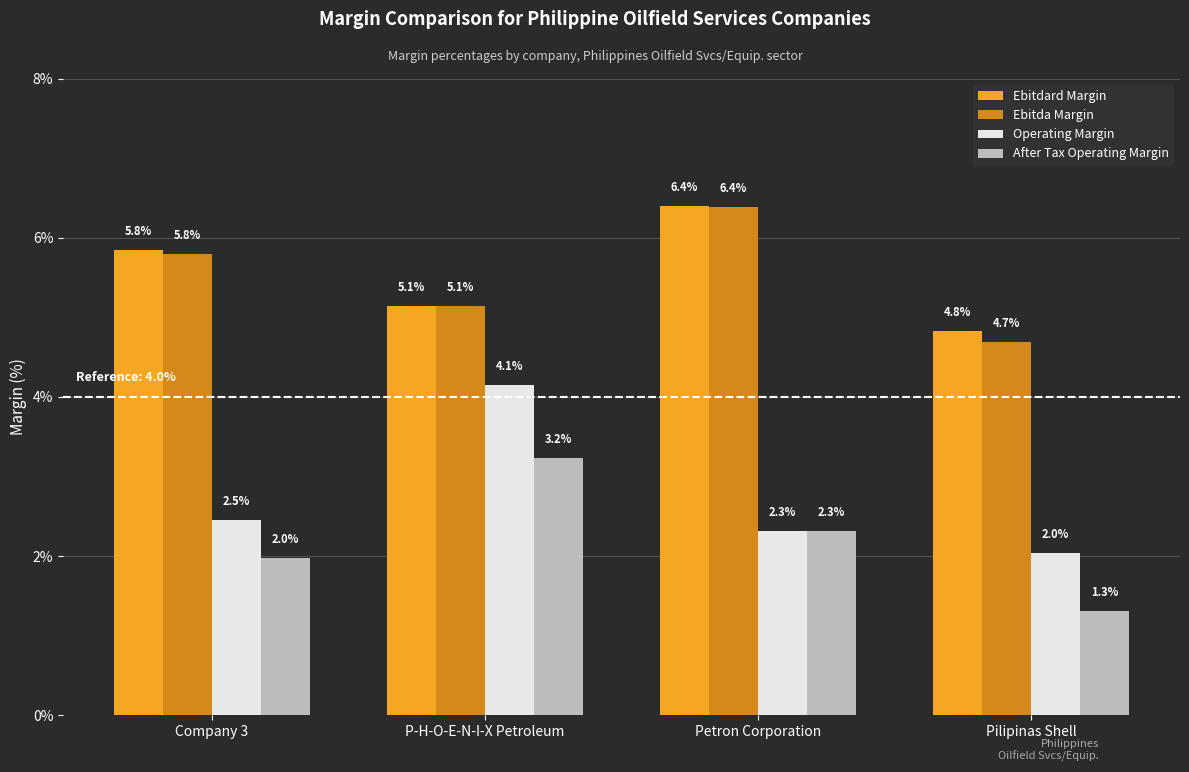

How many bars are there in total?

16